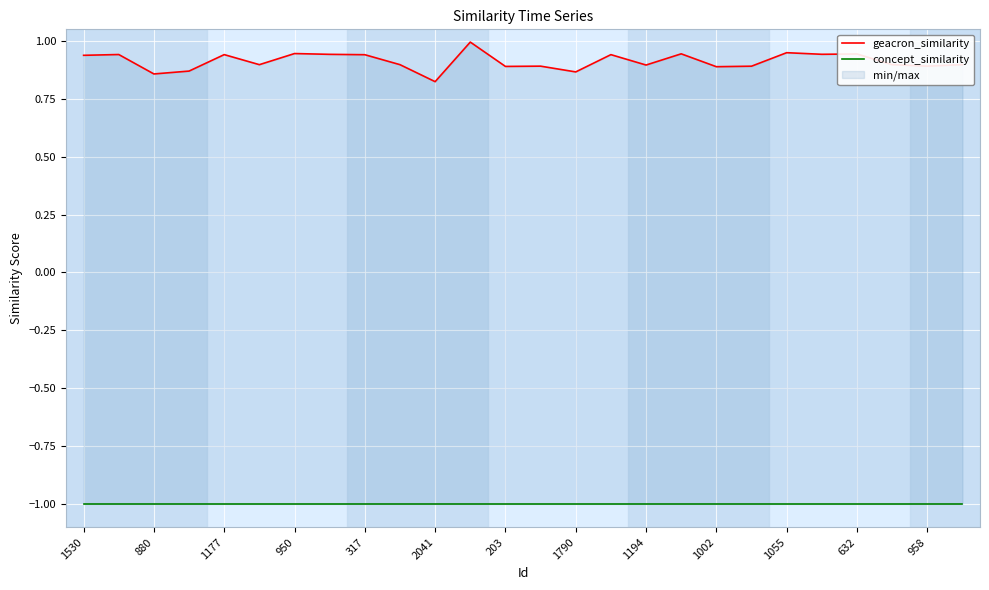

List the series in order of their overall mean, lowest first.

concept_similarity, geacron_similarity